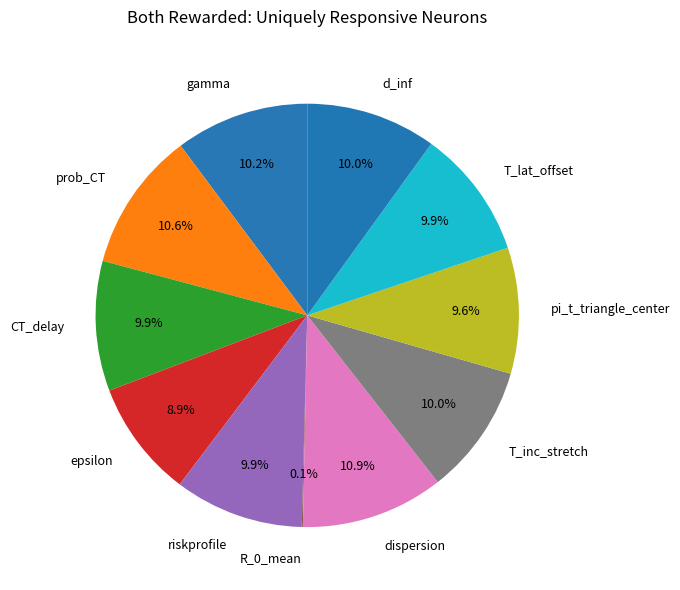

What portion of the pie excludes d_inf?

90.0%